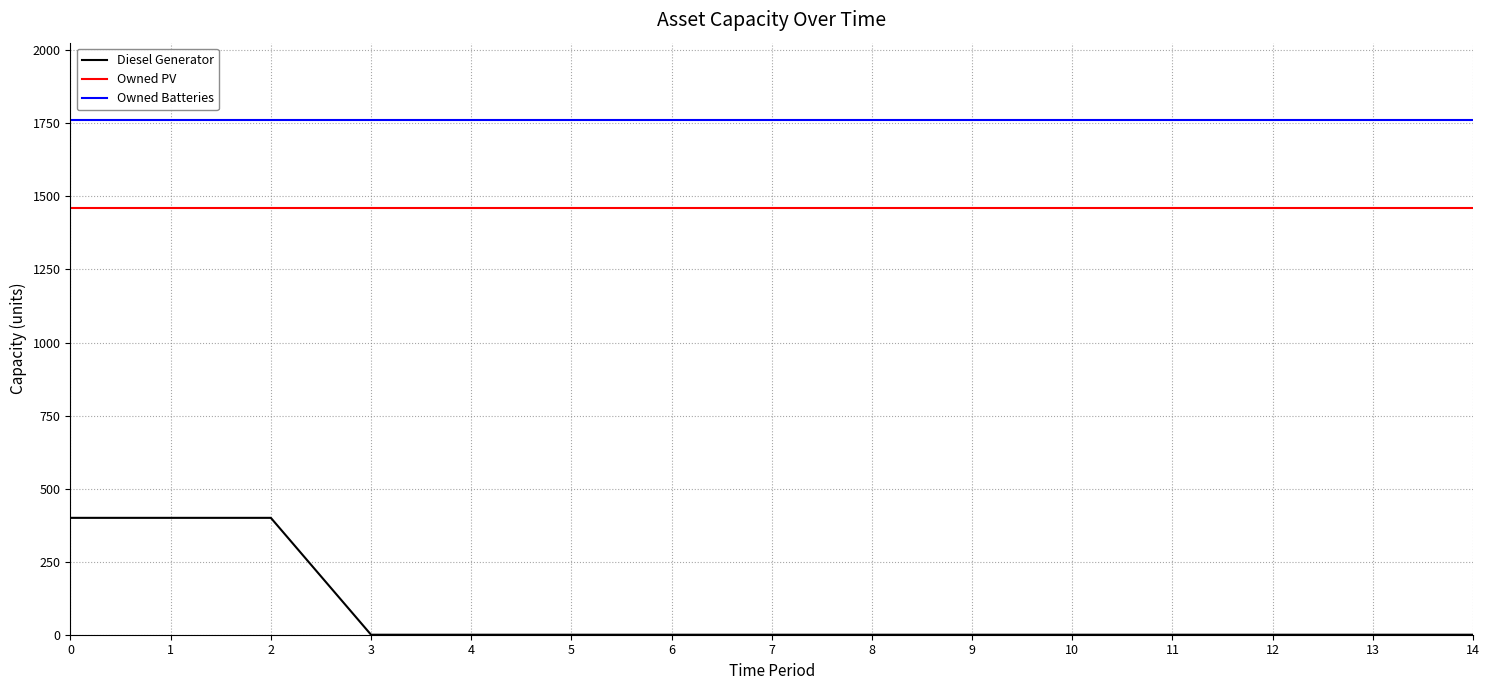

Reading right to left, transcribe all the data shown in this chart.

Diesel Generator: 0	0	0	0	0	0	0	0	0	0	0	0	400	400	400
Owned PV: 1461	1461	1461	1461	1461	1461	1461	1461	1461	1461	1461	1461	1461	1461	1461
Owned Batteries: 1762	1762	1762	1762	1762	1762	1762	1762	1762	1762	1762	1762	1762	1762	1762